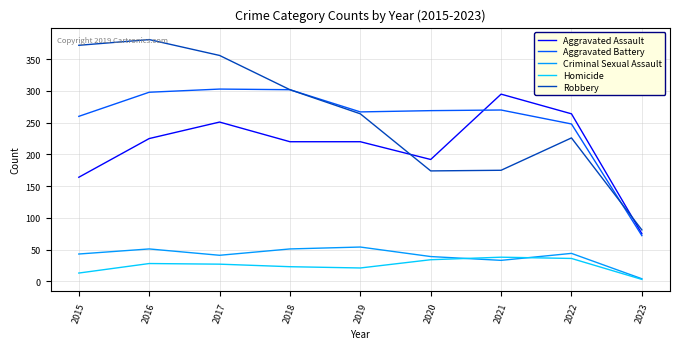

Which series has the largest range (max minus min)?

Robbery